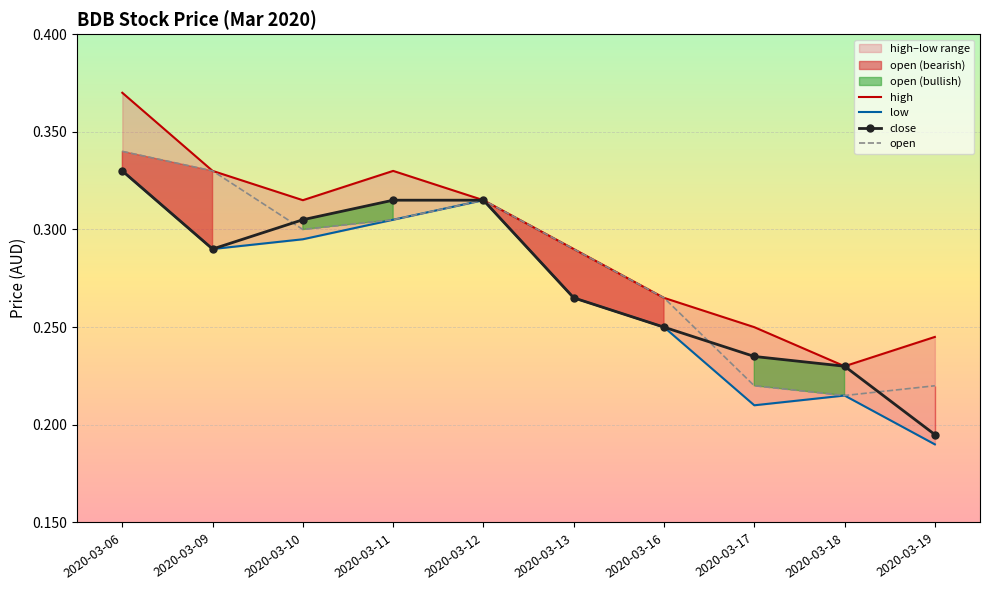

True or false: close has a value of 0.1 at 2020-03-18.

False